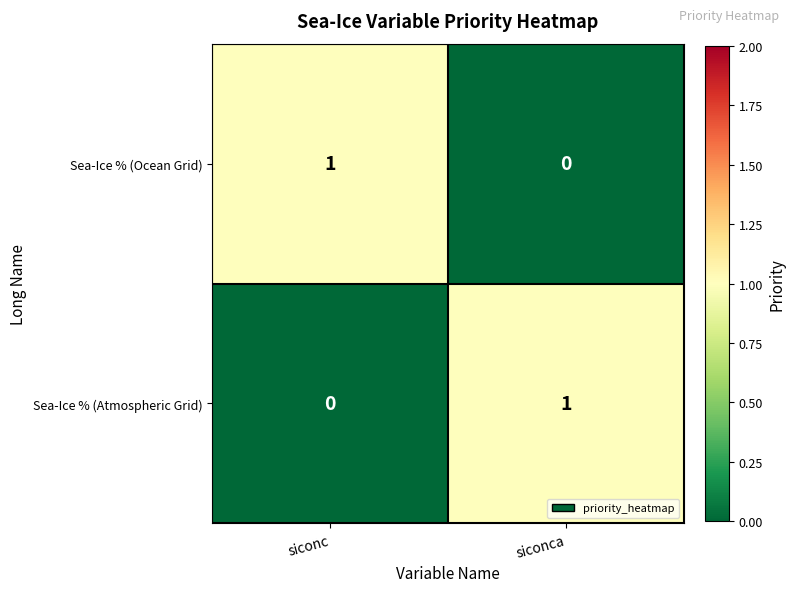

Which category has the lowest value in the Sea-Ice % (Ocean Grid) series?

siconca